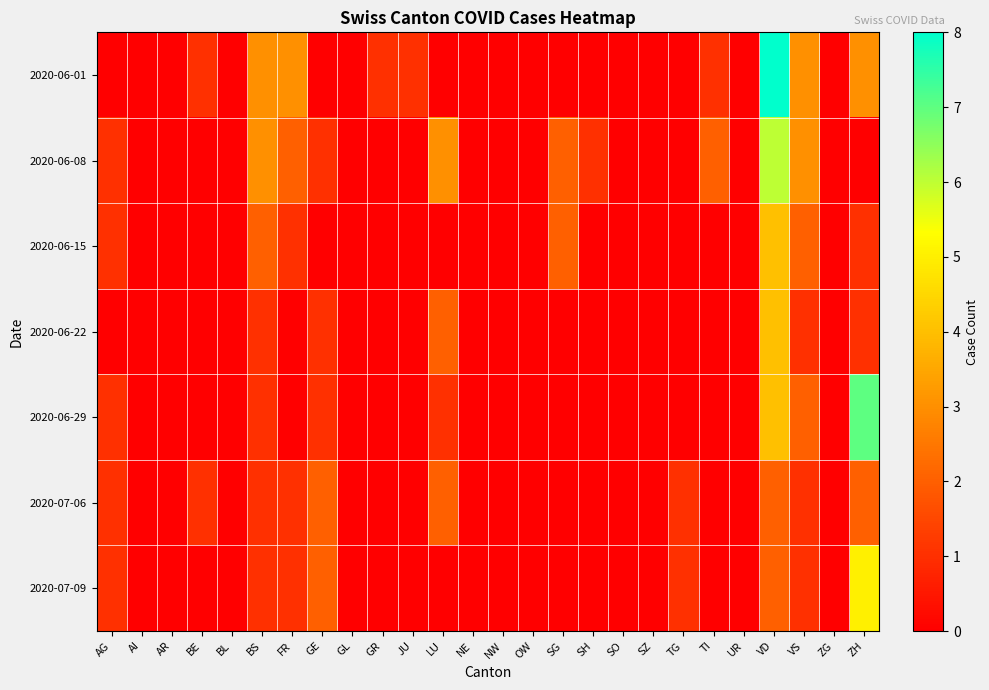

Between SH and OW, which is larger?

SH